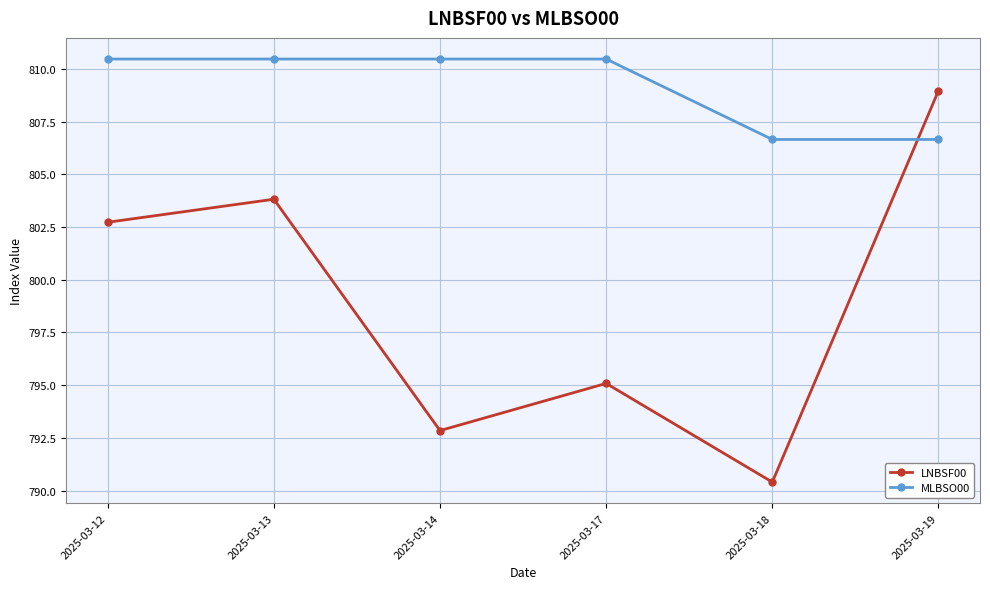

Which series has the largest total across all categories?

MLBSO00